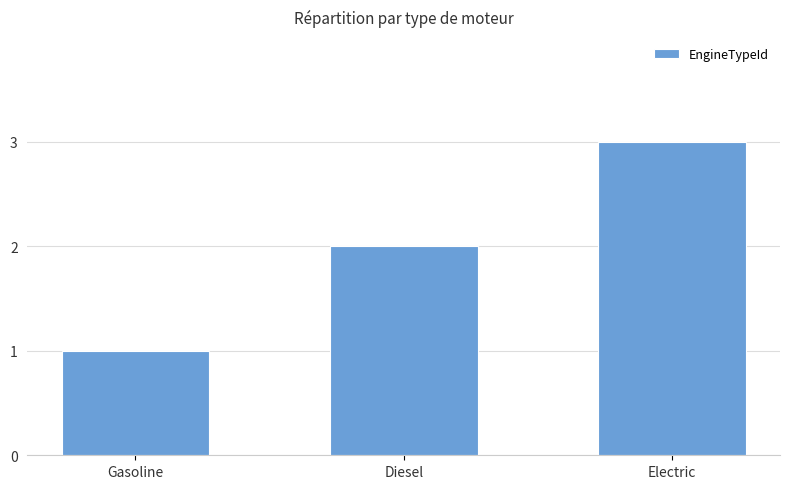

Approximately how many times larger is the value at Gasoline compared to Diesel?

0.5